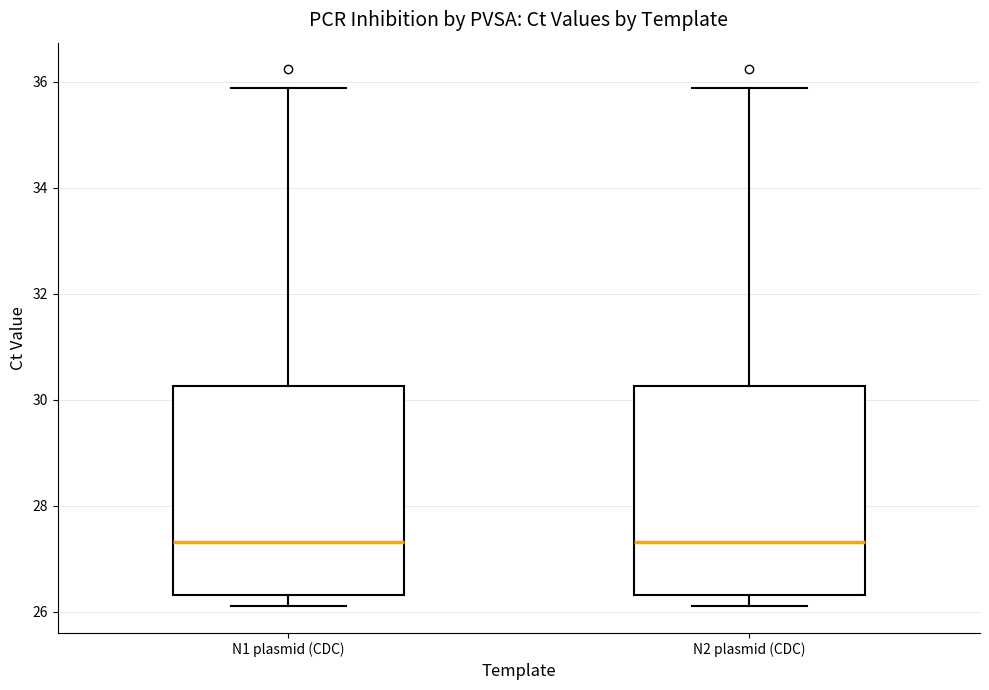

Where is the upper edge of the box for N2 plasmid (CDC) on the y-axis? The values are not printed on the chart, so give them approximately, as read against the axis.

30.2